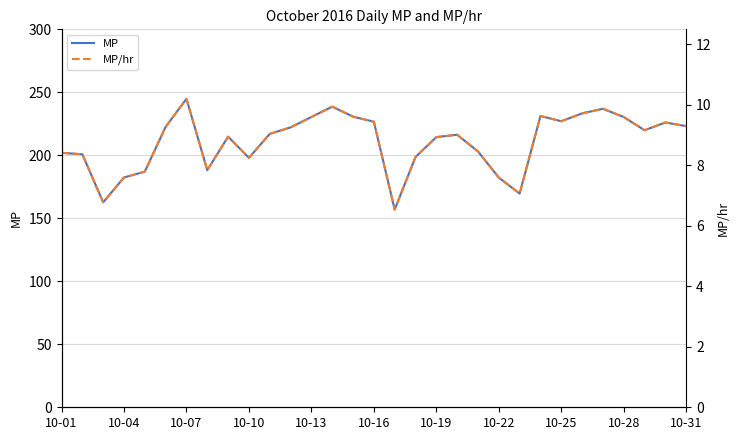

What is the value of the MP point at the 4th from the left?

182.4